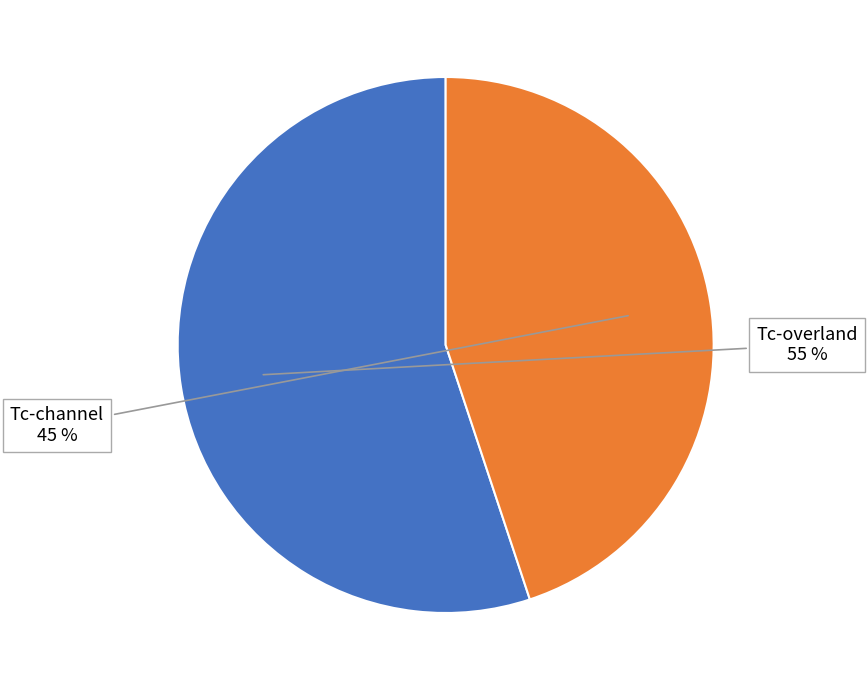

Is there any slice that represents more than half of the pie?

Yes